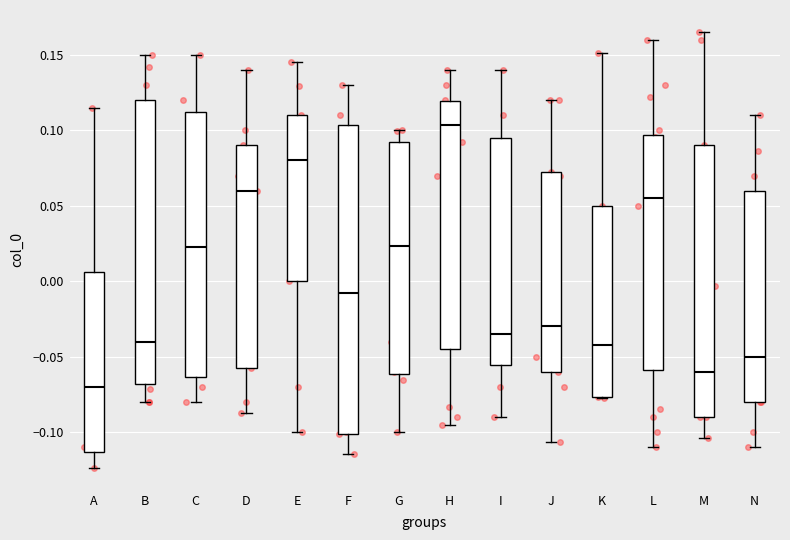

Where does the median line of the box for E sit on the y-axis? The values are not printed on the chart, so give them approximately, as read against the axis.

0.080